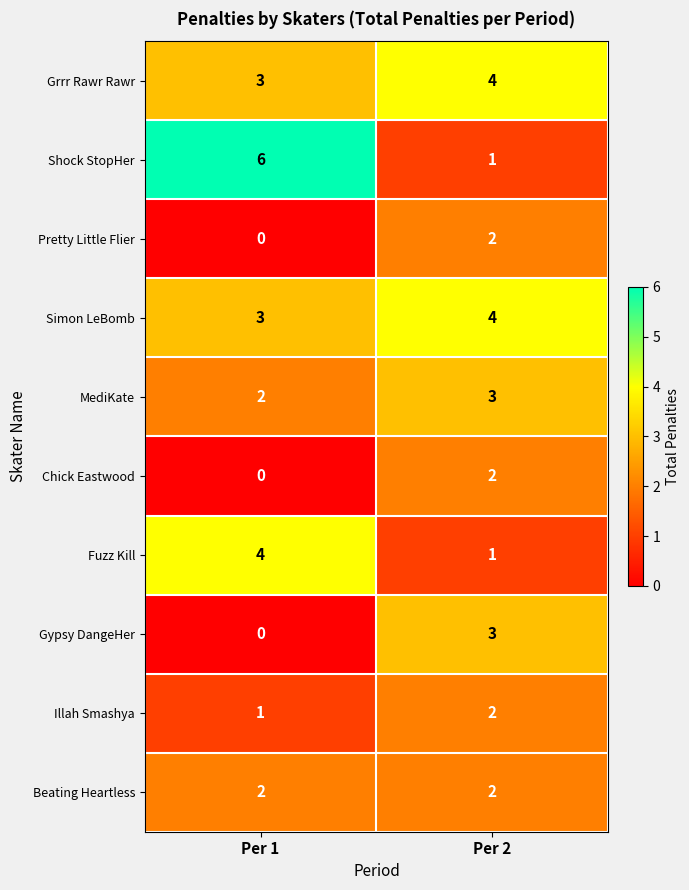

Rank the categories by Fuzz Kill value from lowest to highest.

Per 2, Per 1